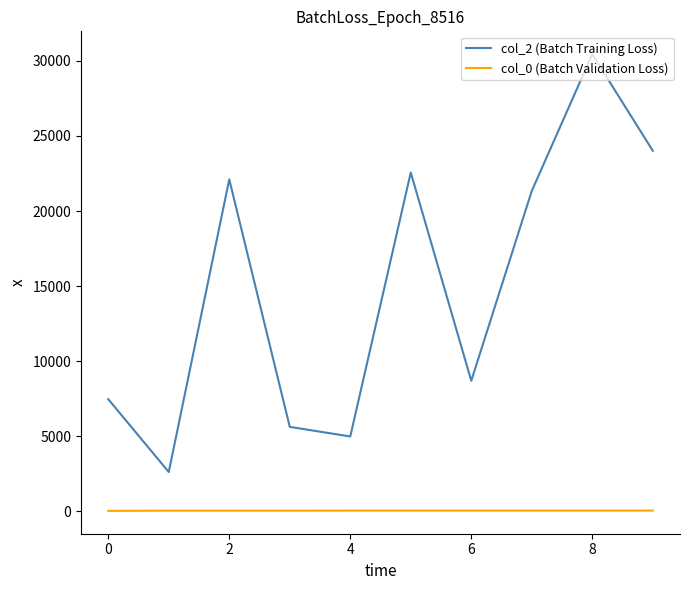

What is the lowest value of the col_2 (Batch Training Loss) series?

2600.0